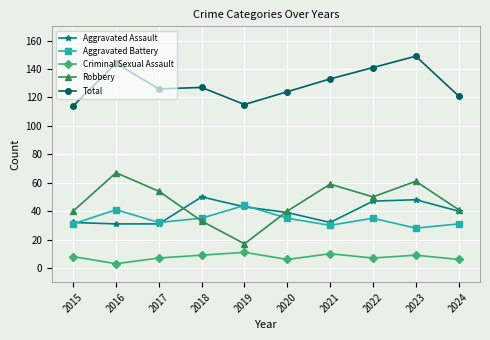

Reading left to right, extract all data points from this chart.

Aggravated Assault: 32	31	31	50	43	39	32	47	48	40
Aggravated Battery: 31	41	32	35	44	35	30	35	28	31
Criminal Sexual Assault: 8	3	7	9	11	6	10	7	9	6
Robbery: 40	67	54	33	17	40	59	50	61	41
Total: 114	144	126	127	115	124	133	141	149	121